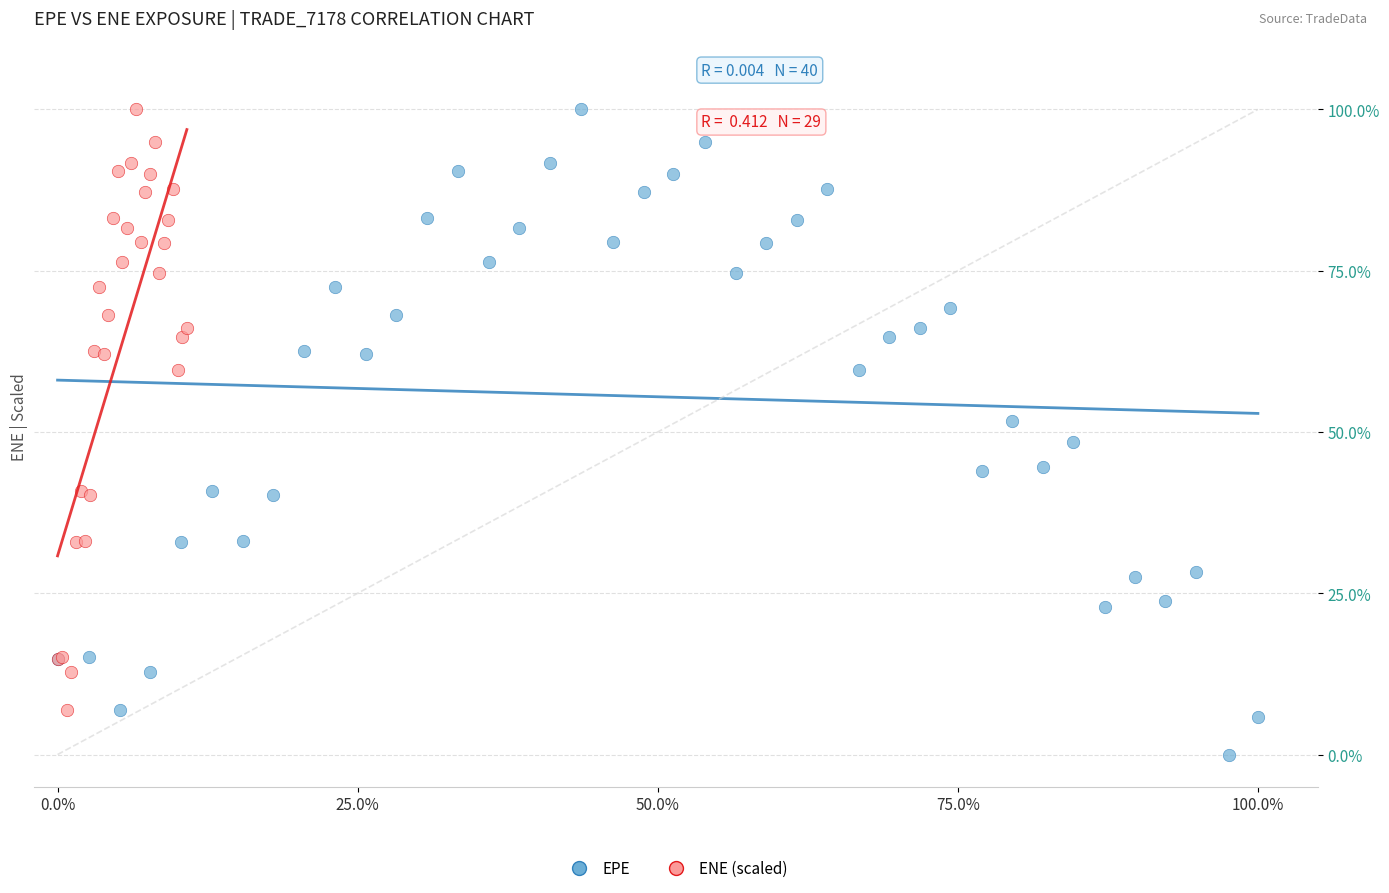

Which series has the largest Y range (max minus min)?

EPE